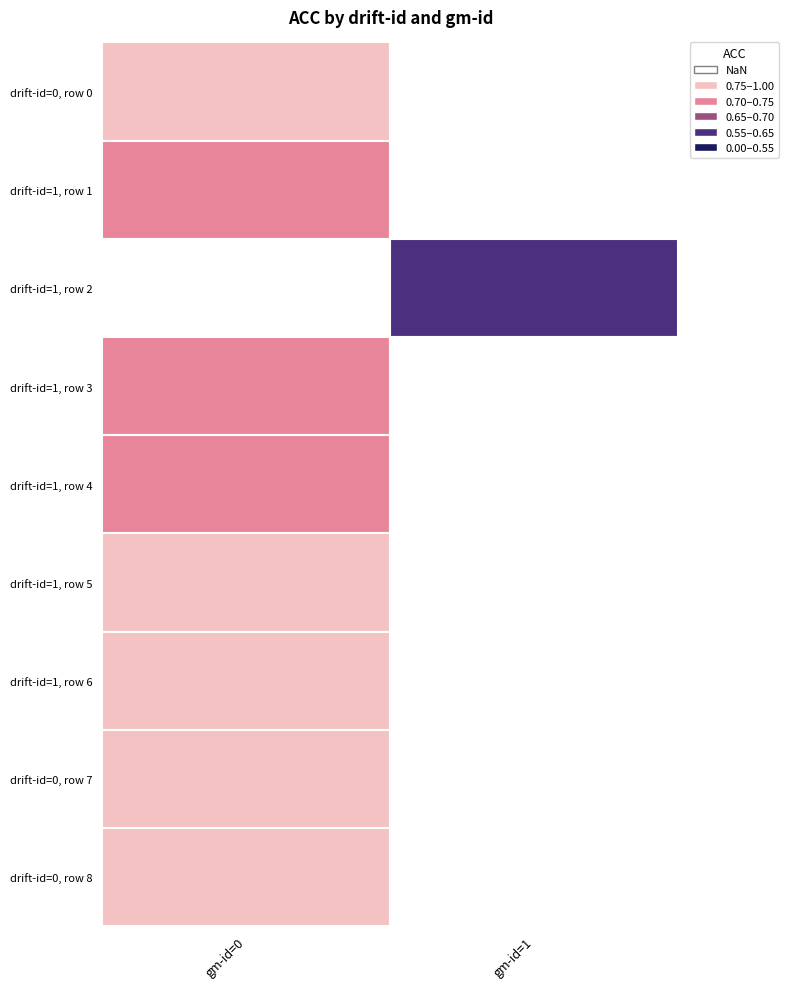

List the labels in order of 1 value, smallest first.

1, 0